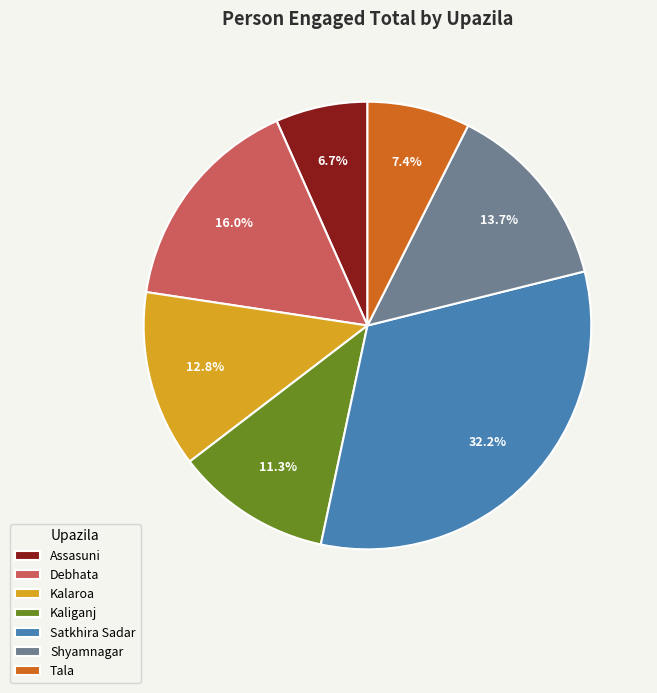

True or false: Kaliganj accounts for 11% of the total.

True